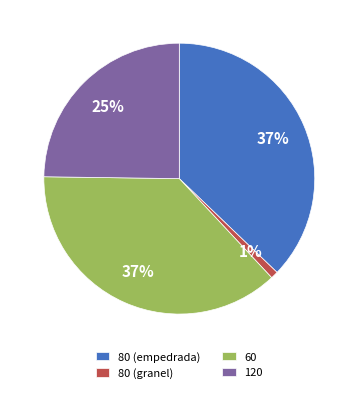

True or false: 80 (granel) accounts for 16% of the total.

False